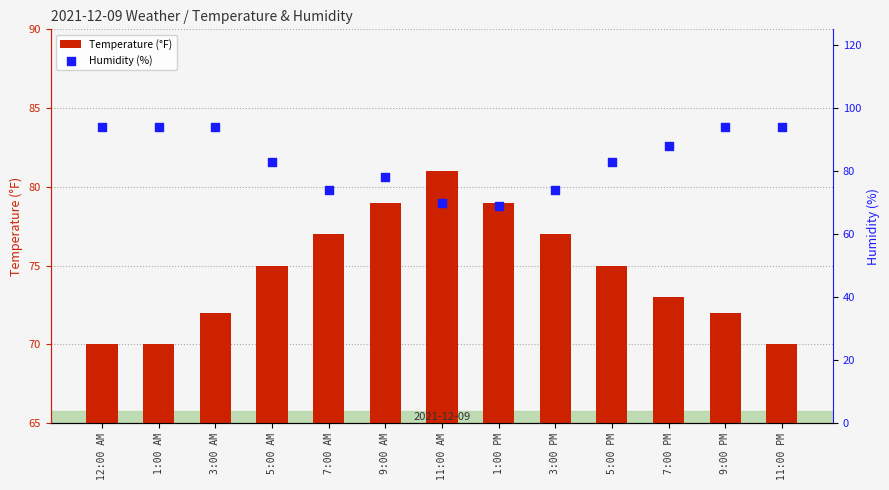

At which category is the sum across all series the highest?

3:00 AM